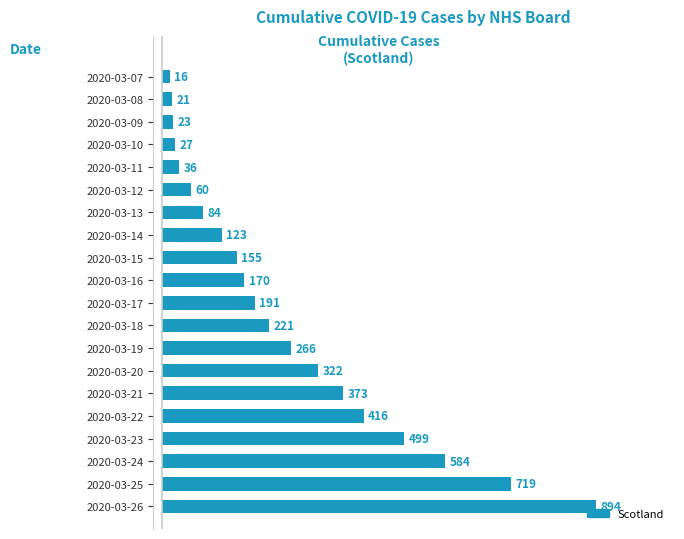

List the labels in order of value, largest first.

2020-03-26, 2020-03-25, 2020-03-24, 2020-03-23, 2020-03-22, 2020-03-21, 2020-03-20, 2020-03-19, 2020-03-18, 2020-03-17, 2020-03-16, 2020-03-15, 2020-03-14, 2020-03-13, 2020-03-12, 2020-03-11, 2020-03-10, 2020-03-09, 2020-03-08, 2020-03-07